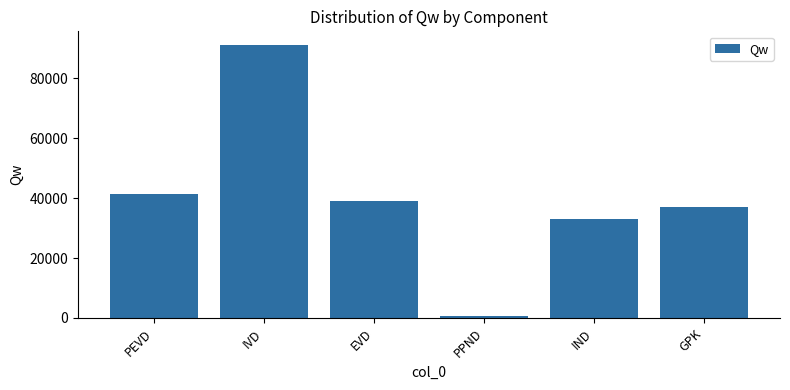

What is the ratio of the value at IVD to the value at GPK?

2.5